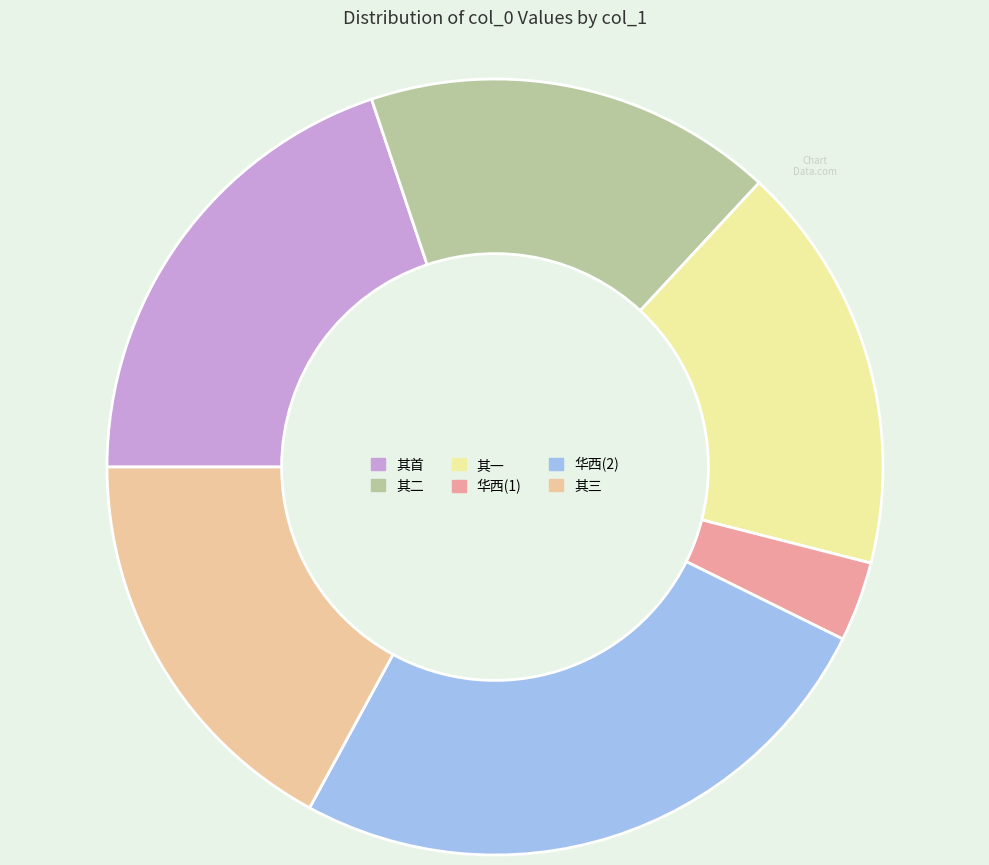

Does any single category account for the majority?

No